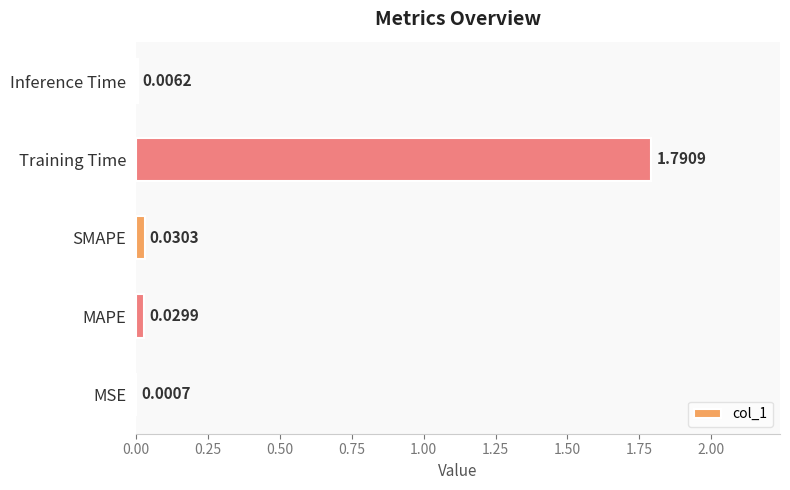

What is the average value?

0.4